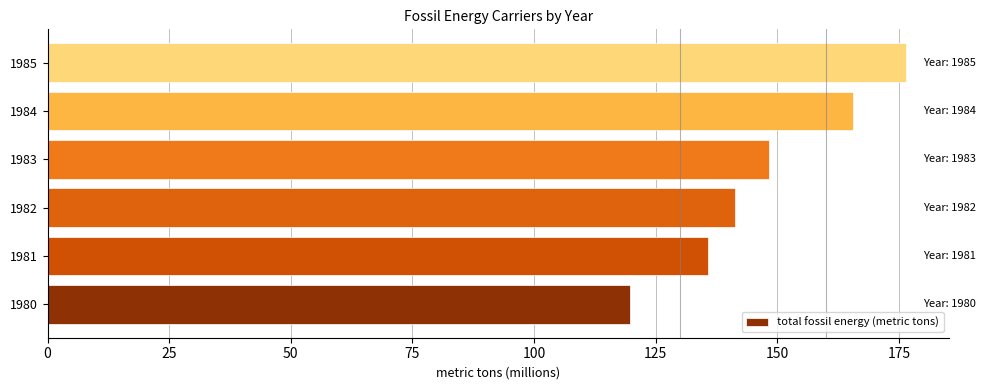

Is it true that the value at 1981 is 84.8?

False